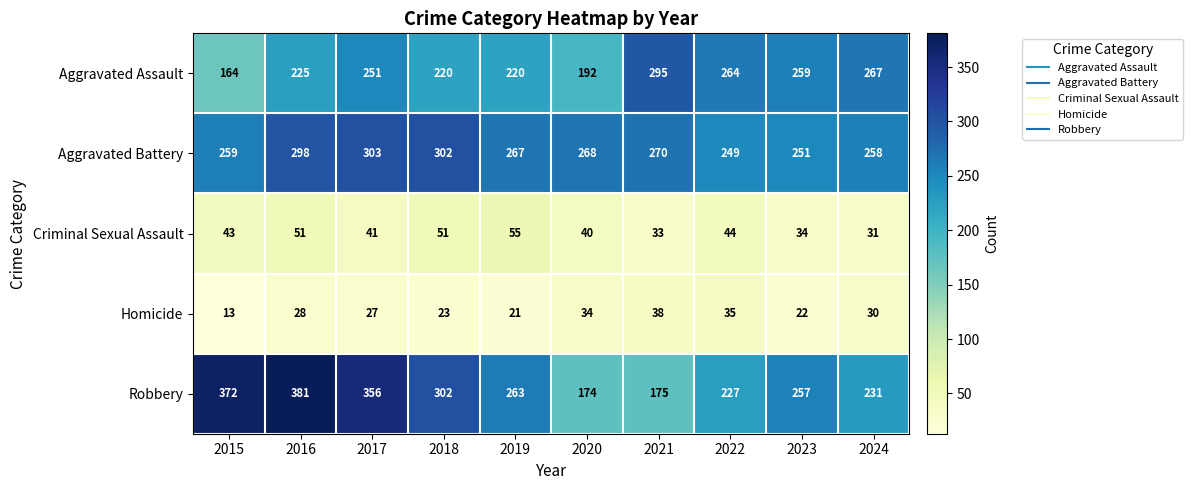

What is the smallest value displayed?

13